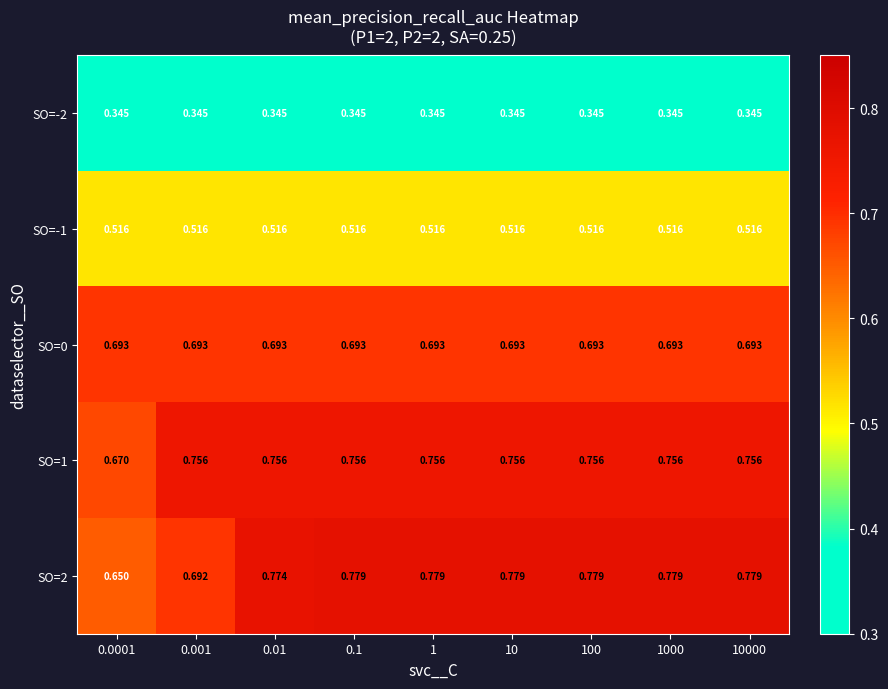

Is the value of SO=1 at 10000 greater than the value of SO=-2 at 1?

Yes